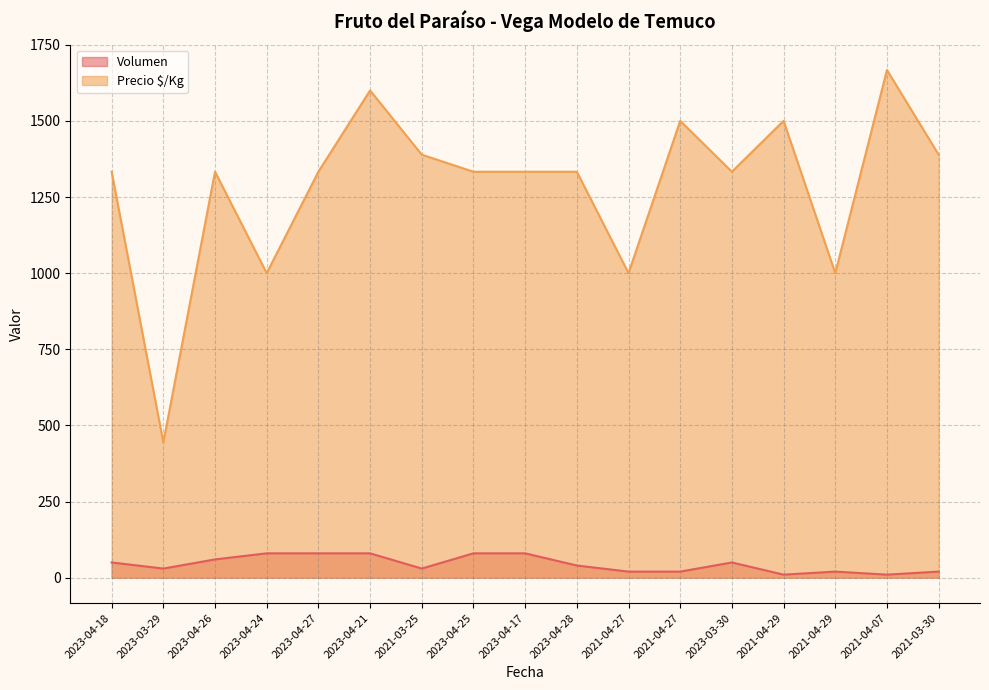

What is the sum of all Precio $/Kg values?

21820